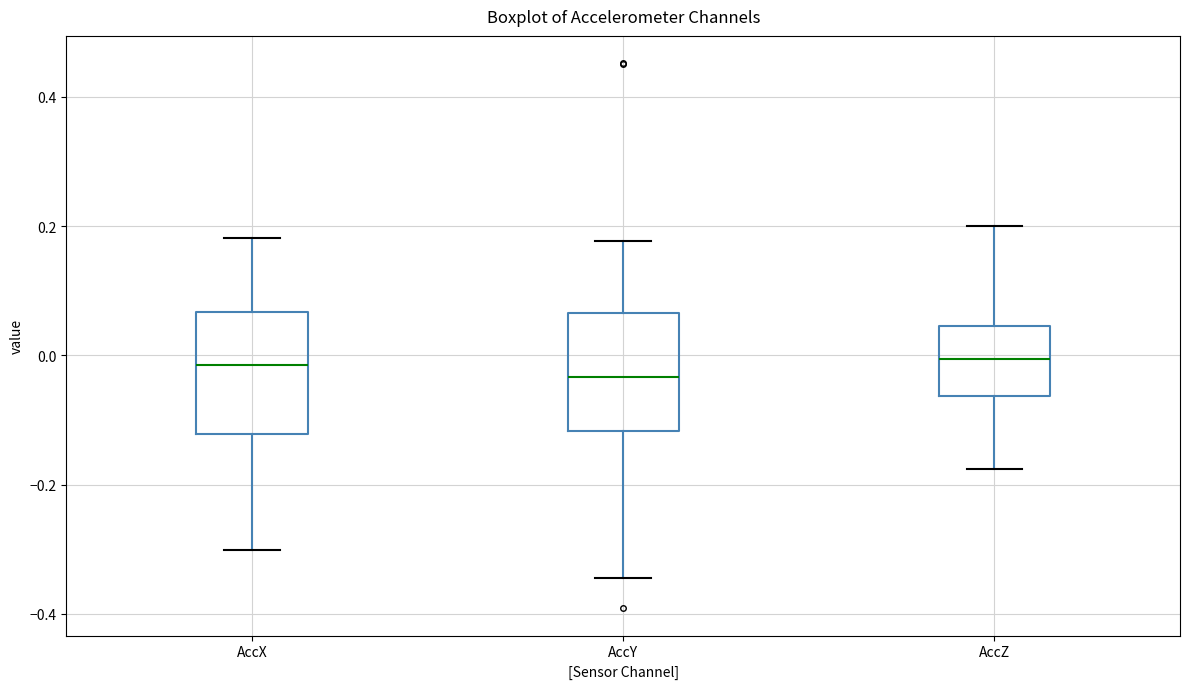

Reading left to right, transcribe this box plot: for each box, give where its median line is, the range the box spans, and where its two whiskers end, as read against the y-axis. The values are not printed on the chart, so give them approximately, as read against the axis.

AccX: median -0.02, box -0.12 to 0.06, whiskers -0.30 to 0.18
AccY: median -0.04, box -0.12 to 0.06, whiskers -0.34 to 0.18
AccZ: median 0.00, box -0.06 to 0.04, whiskers -0.18 to 0.20